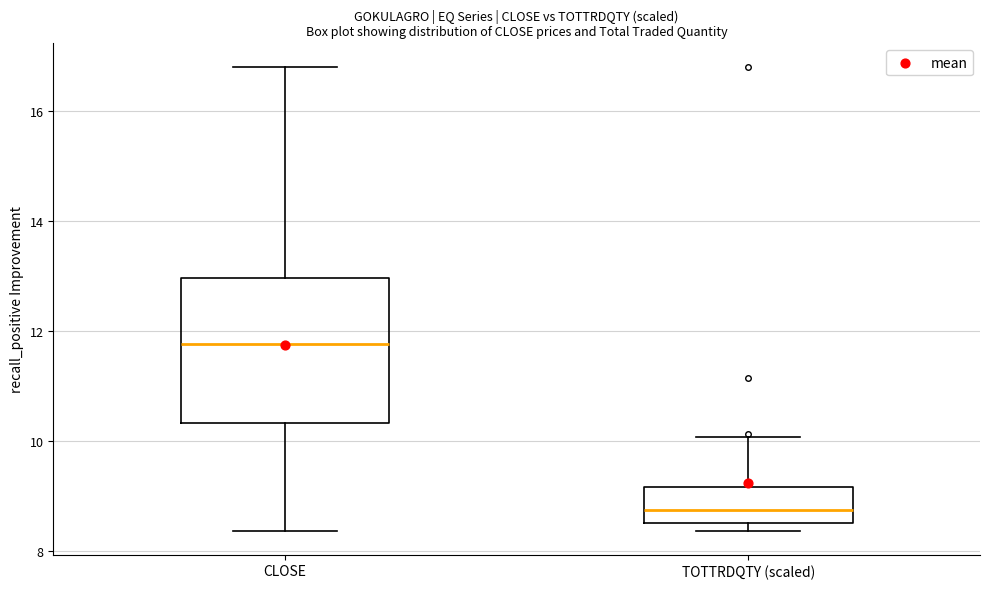

Reading left to right, transcribe this box plot: for each box, give where its median line is, the range the box spans, and where its two whiskers end, as read against the y-axis. The values are not printed on the chart, so give them approximately, as read against the axis.

CLOSE: median 11.8, box 10.4 to 13.0, whiskers 8.4 to 16.8
TOTTRDQTY (scaled): median 8.8, box 8.6 to 9.2, whiskers 8.4 to 10.0